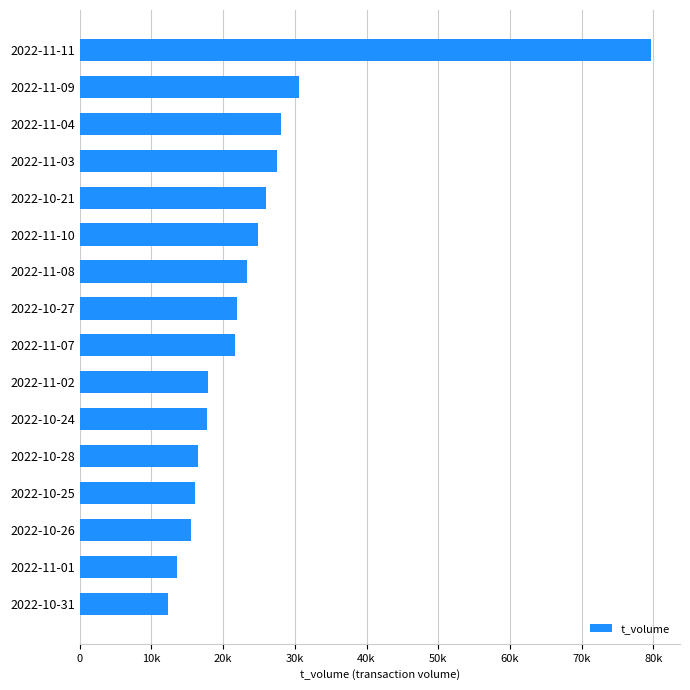

Are the bars horizontal?

Yes